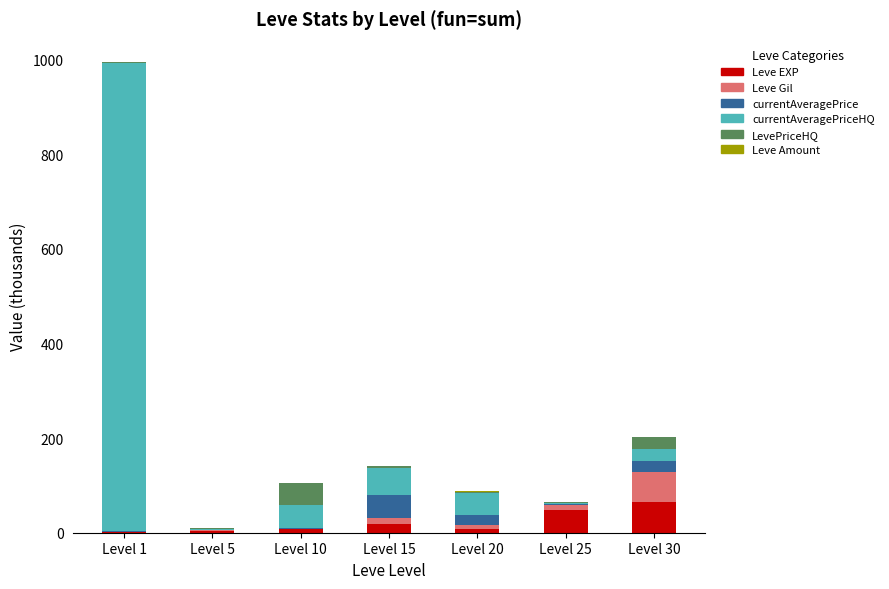

Is it true that Leve EXP equals 47.2 at Level 25?

True